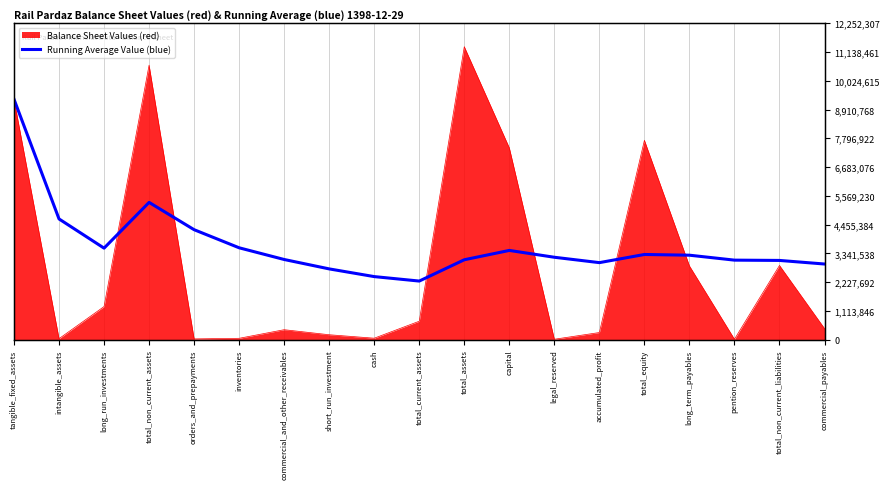

Reading left to right, extract all data points from this chart.

tangible_fixed_assets=9310046.0	intangible_assets=4674342.0	long_run_investments=3543486.0	total_non_current_assets=5315229.0	orders_and_prepayments=4258068.4	inventories=3557123.8	commercial_and_other_receivables=3104036.0	short_run_investment=2739828.6	cash=2441687.4	total_current_assets=2268945.8	total_assets=3094017.0	capital=3455182.2	legal_reserved=3190638.7	accumulated_profit=2982446.0	total_equity=3298286.7	long_term_payables=3270633.2	pention_reserves=3079309.2	total_non_current_liabilities=3067900.6	commercial_payables=2929116.1